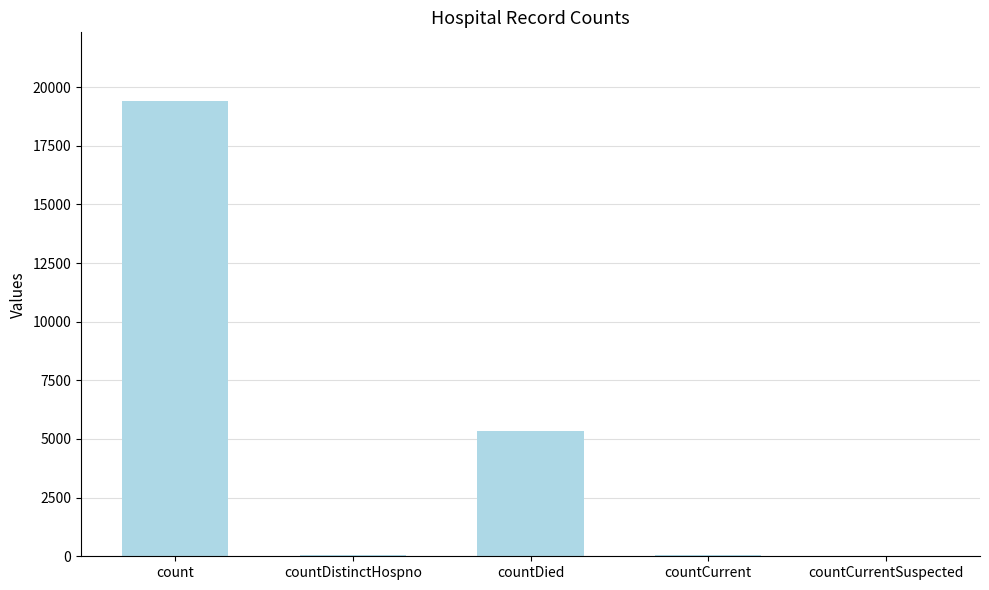

What is the sum of the values at countCurrent and count?

19480